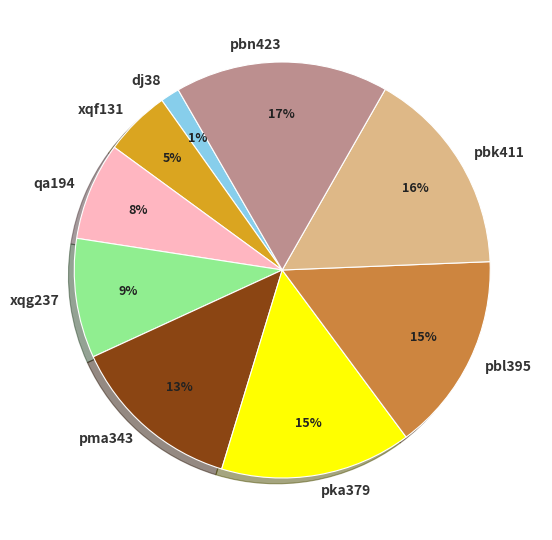

True or false: pbl395 accounts for 2% of the total.

False